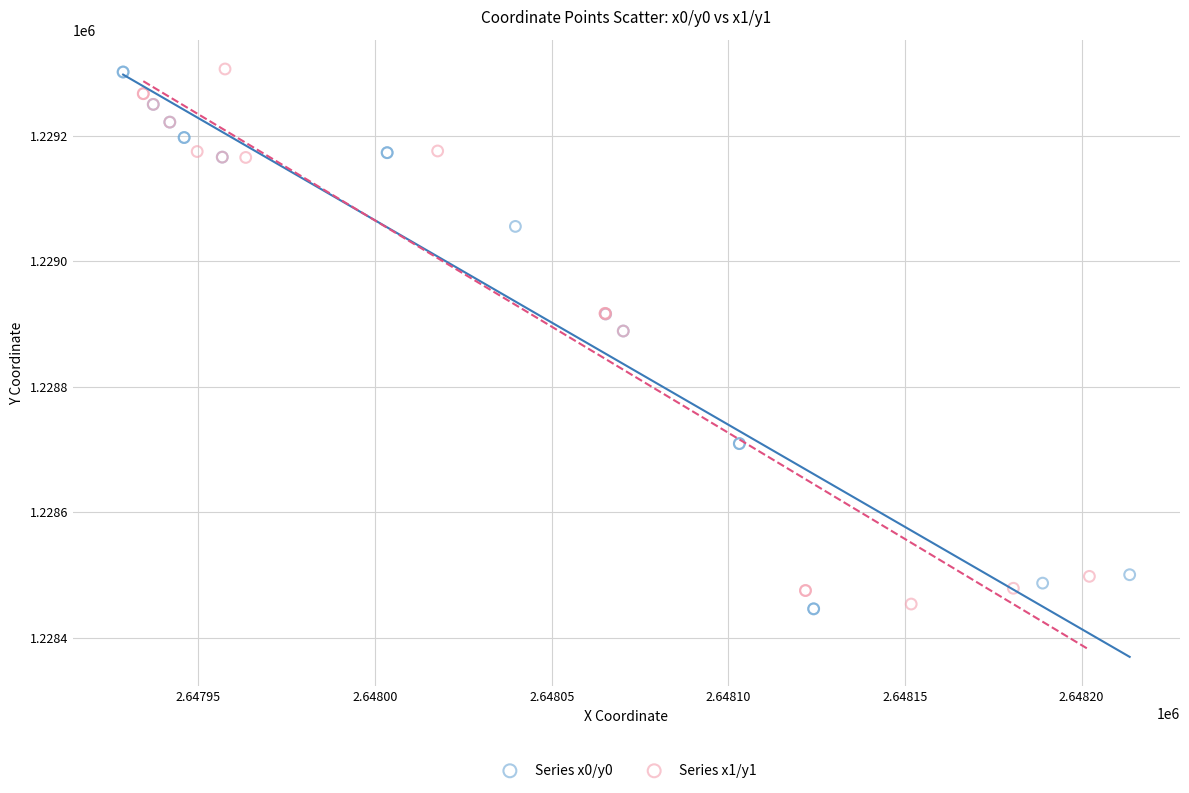

Which series has the largest Y range (max minus min)?

Series x0/y0